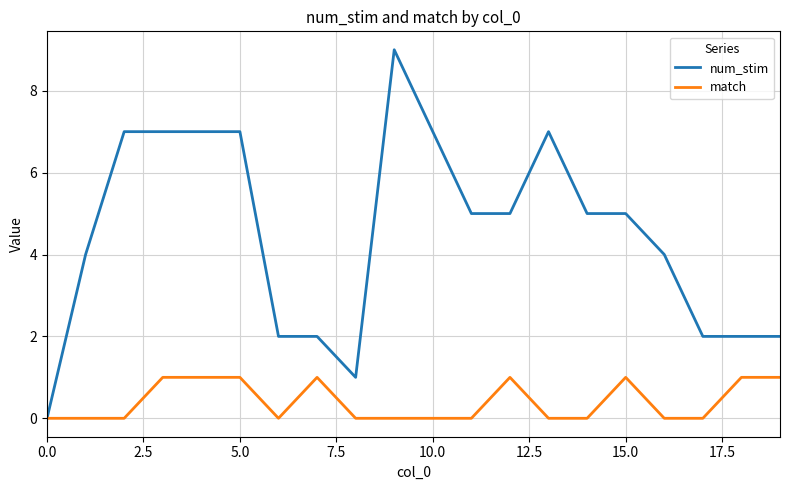

Rank the series by their average value, from highest to lowest.

num_stim, match